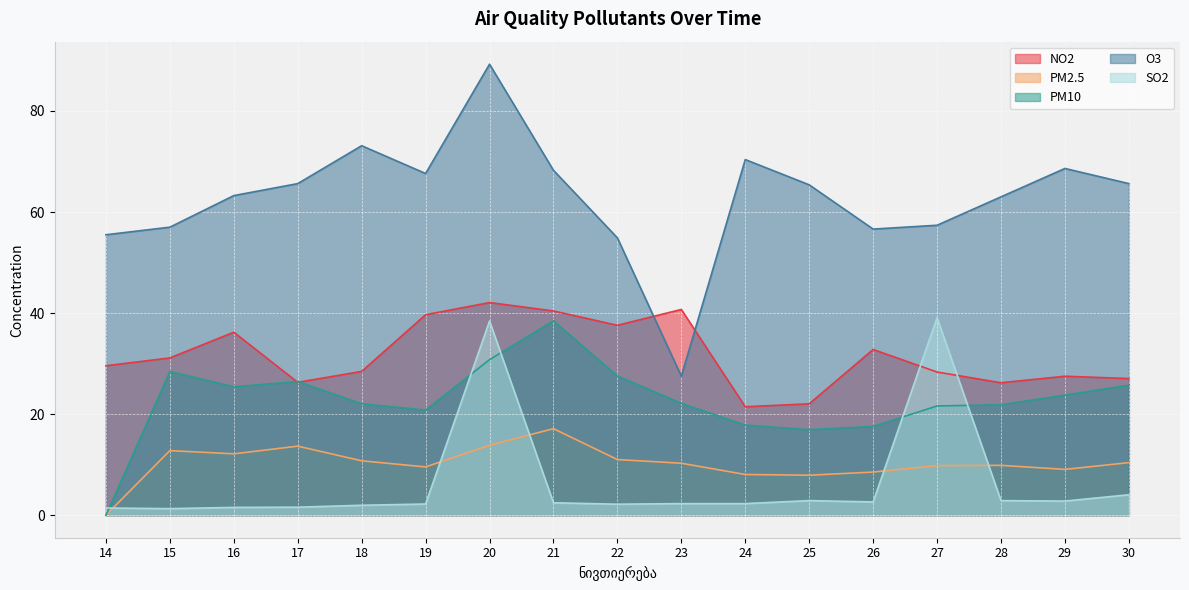

Is the value of NO2 at 17 greater than the value of PM2.5 at 30?

Yes